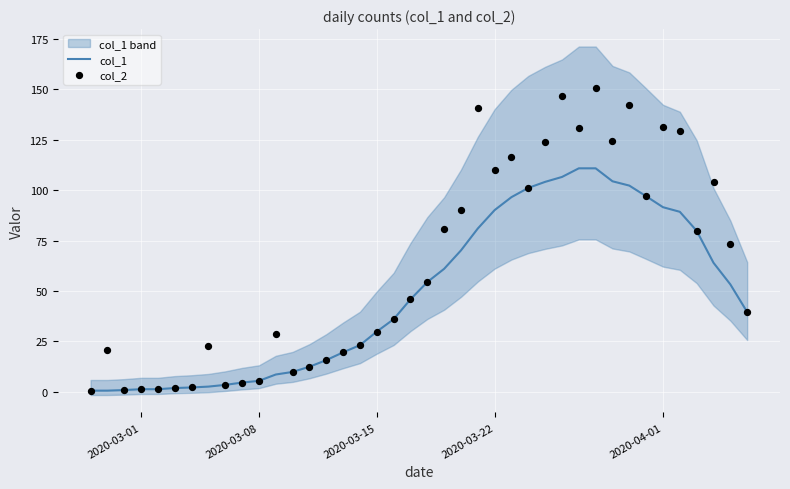

At how many categories does at least one series exceed 43?

20